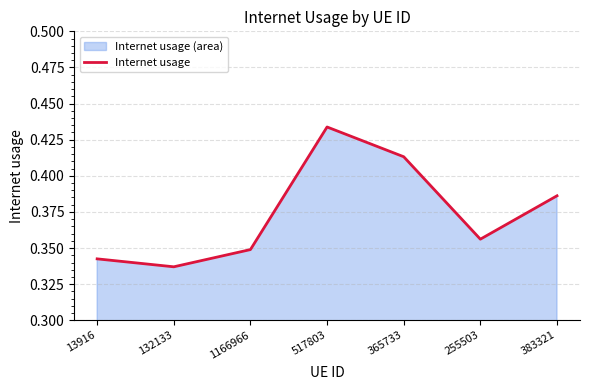

At which category does the chart reach its peak across all series?

517803